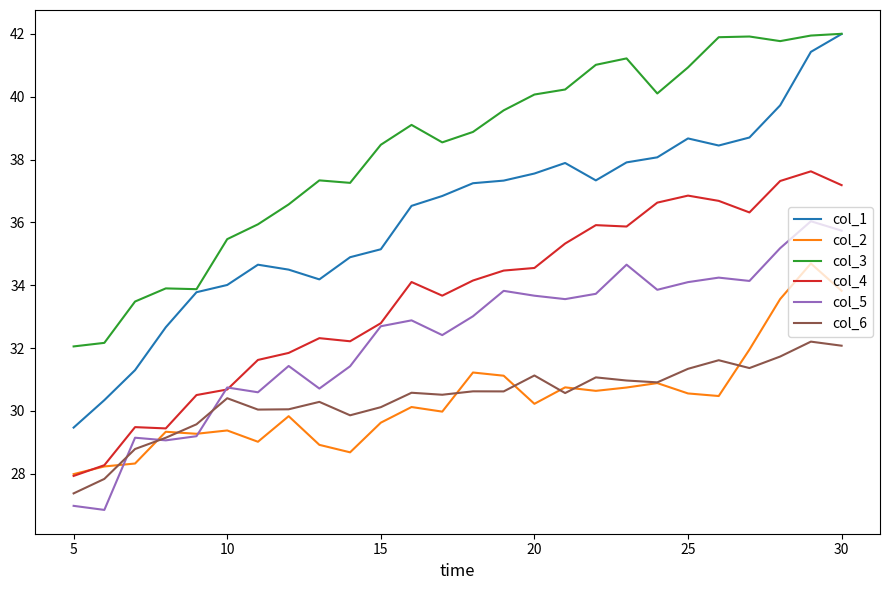

Which series has the largest total across all categories?

col_3